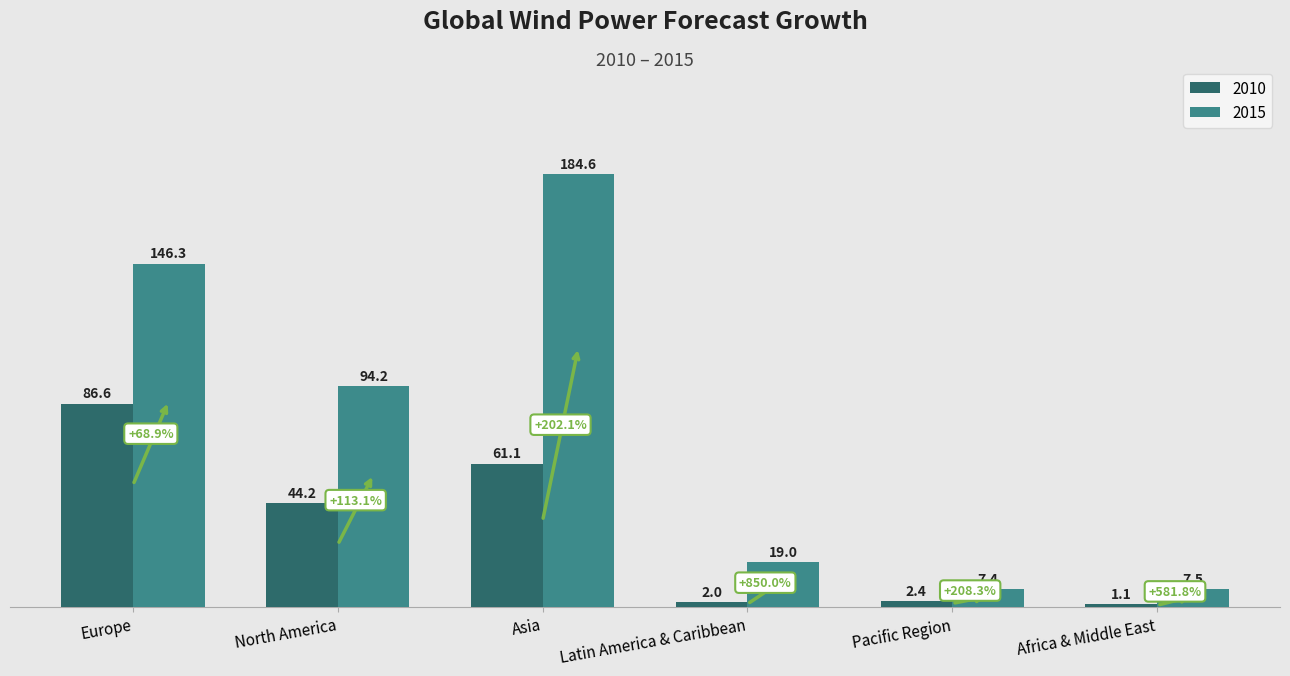

What is the label of the 6th bar from the left?

Africa & Middle East